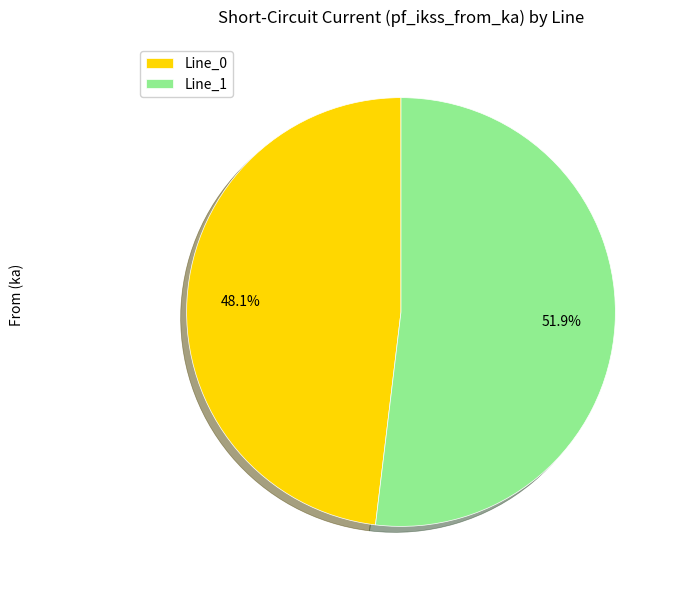

To the nearest percent, what is the difference between the largest and smallest slice percentages?

4%